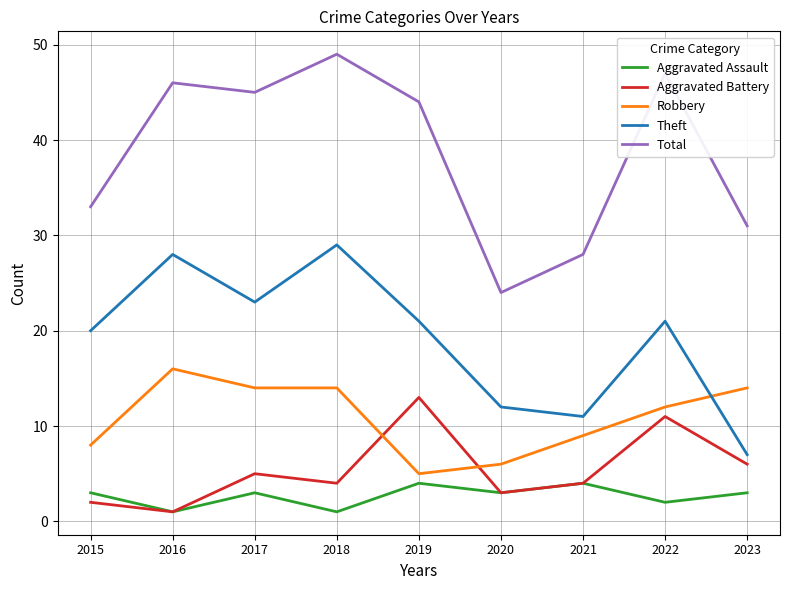

What value does the Aggravated Assault series have at 2019?

4